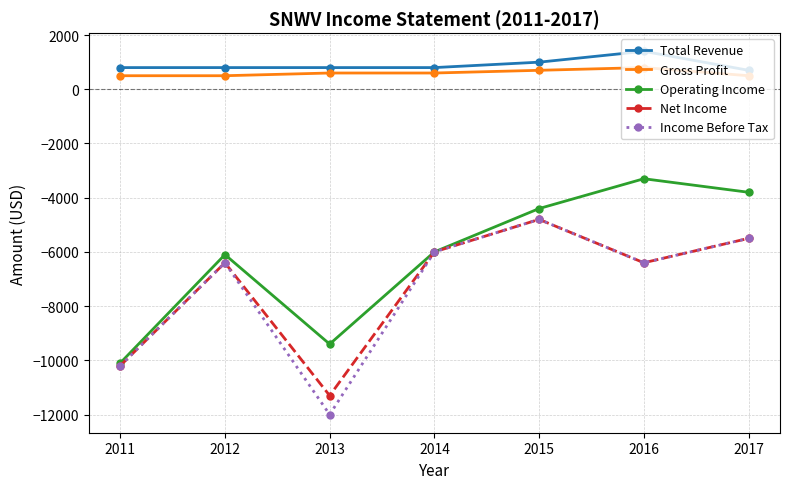

Between 2014 and 2016, which series saw the biggest shift?

Operating Income